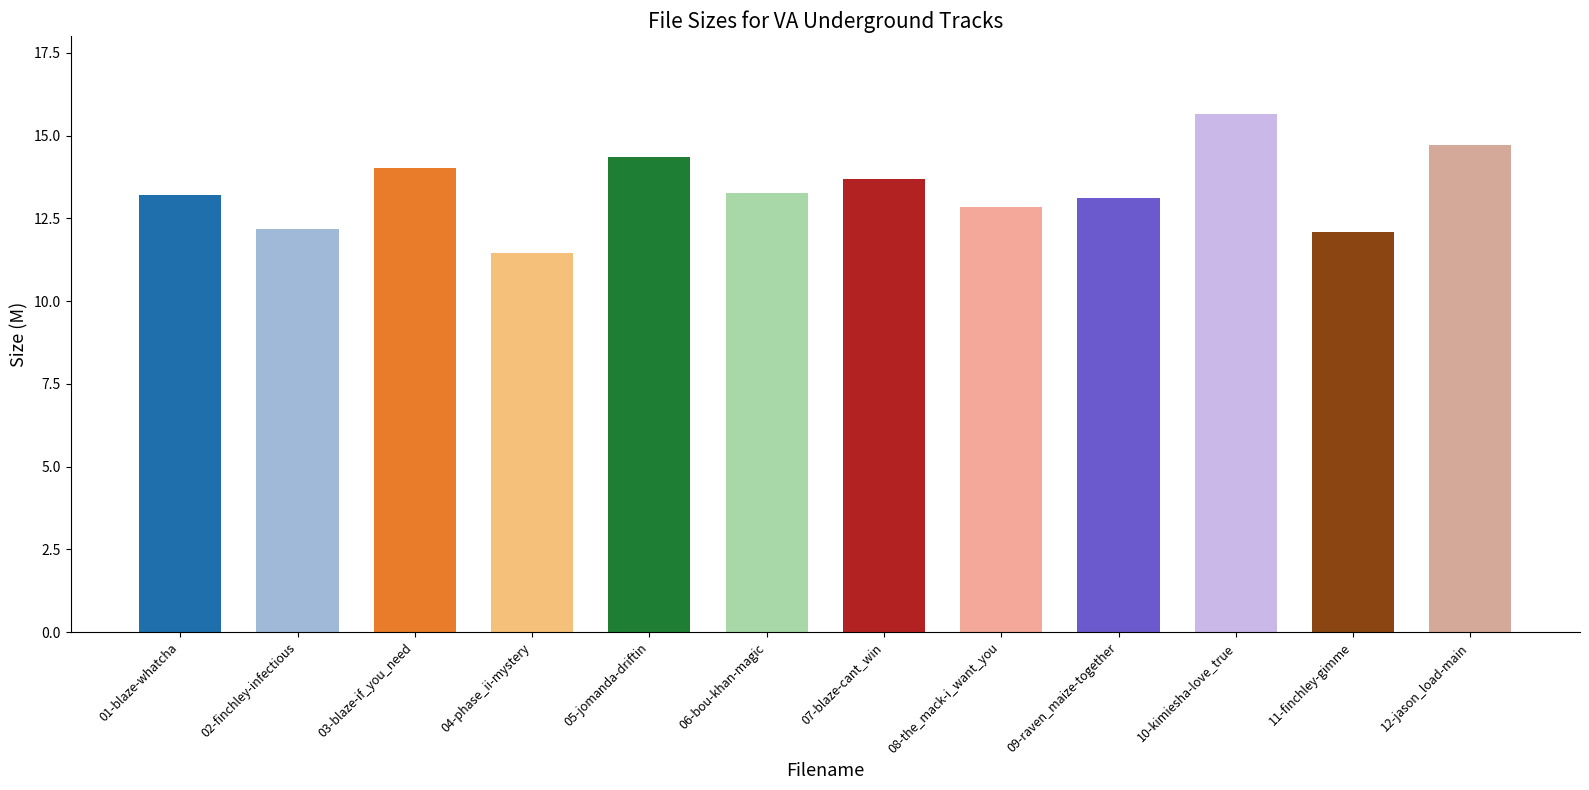

What is the change in value from 02-finchley-infectious to 04-phase_ii-mystery?

-0.7